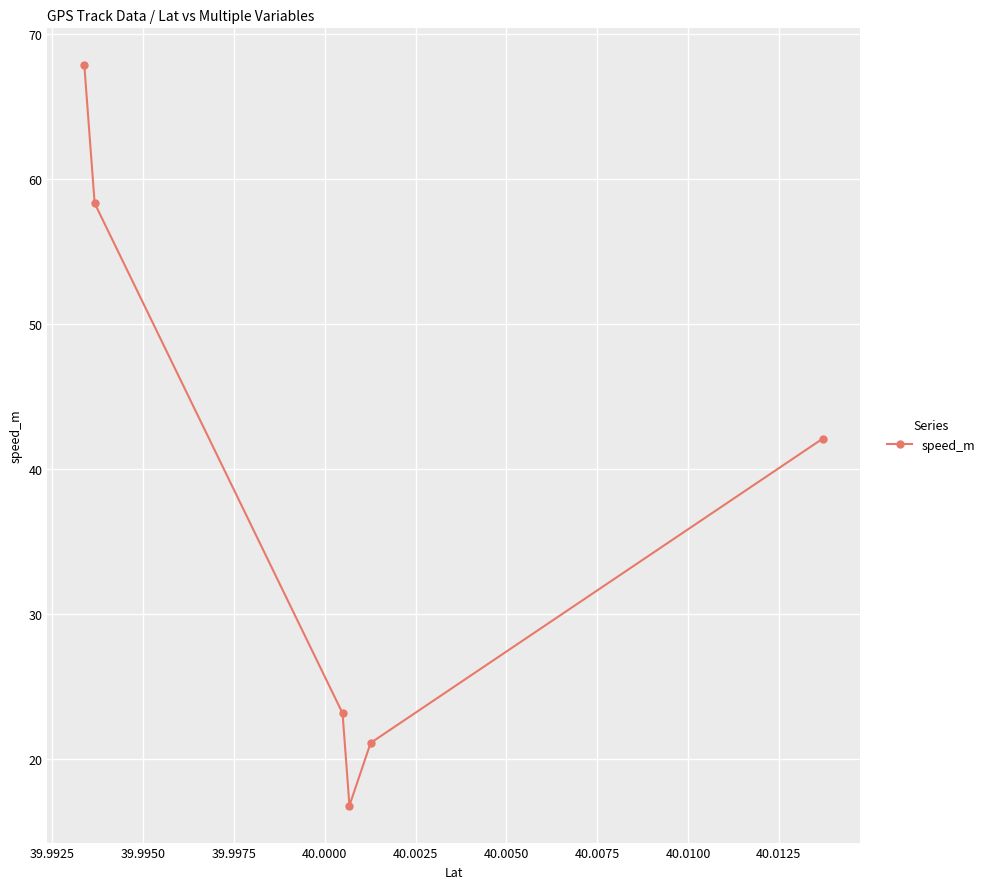

How many values are below 42?

3